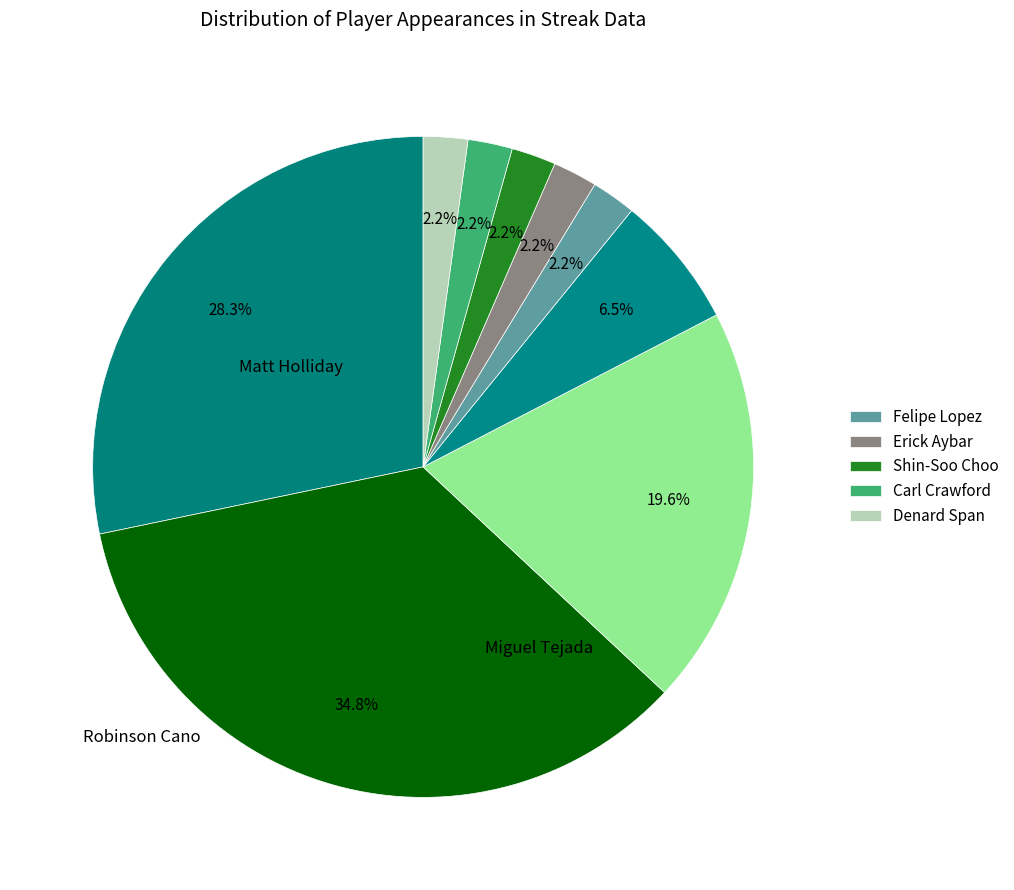

Count the number of slices in the pie.

9